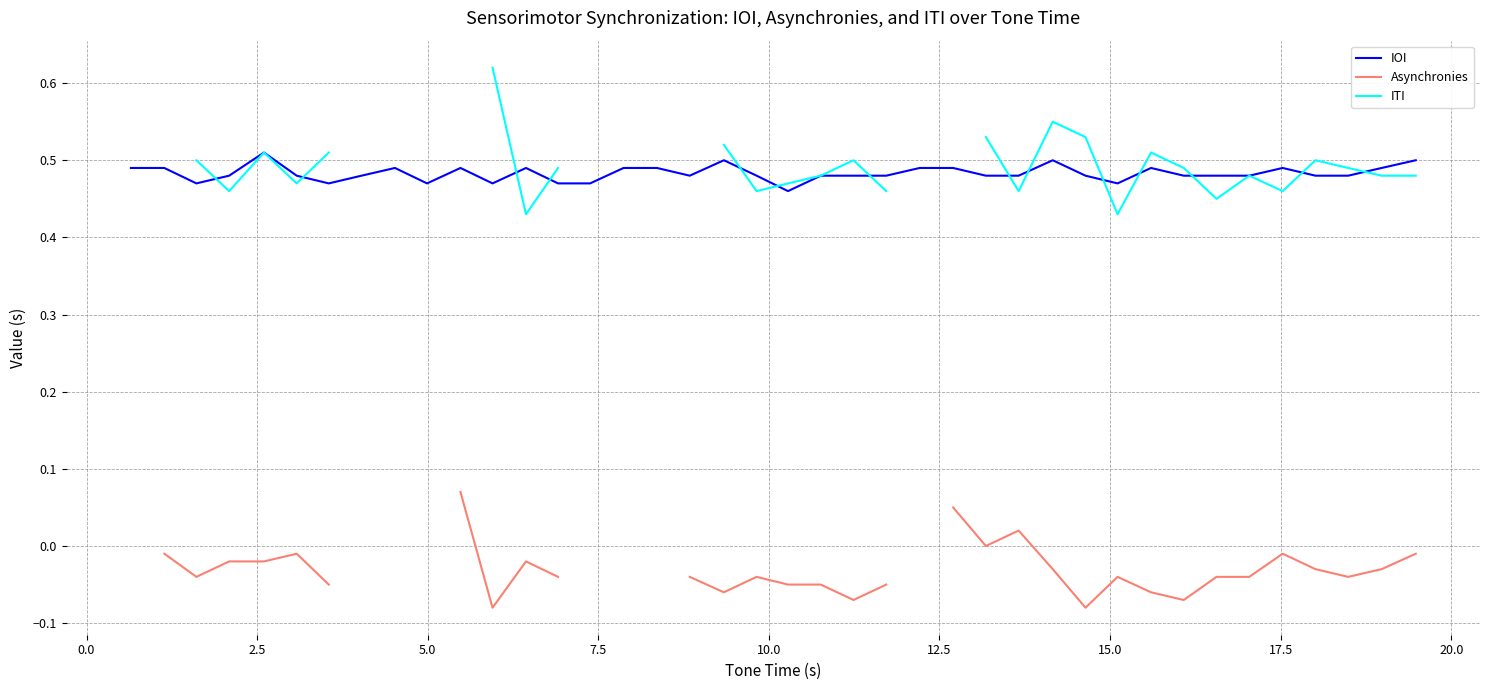

How many Asynchronies values are between 0 and 1?

4